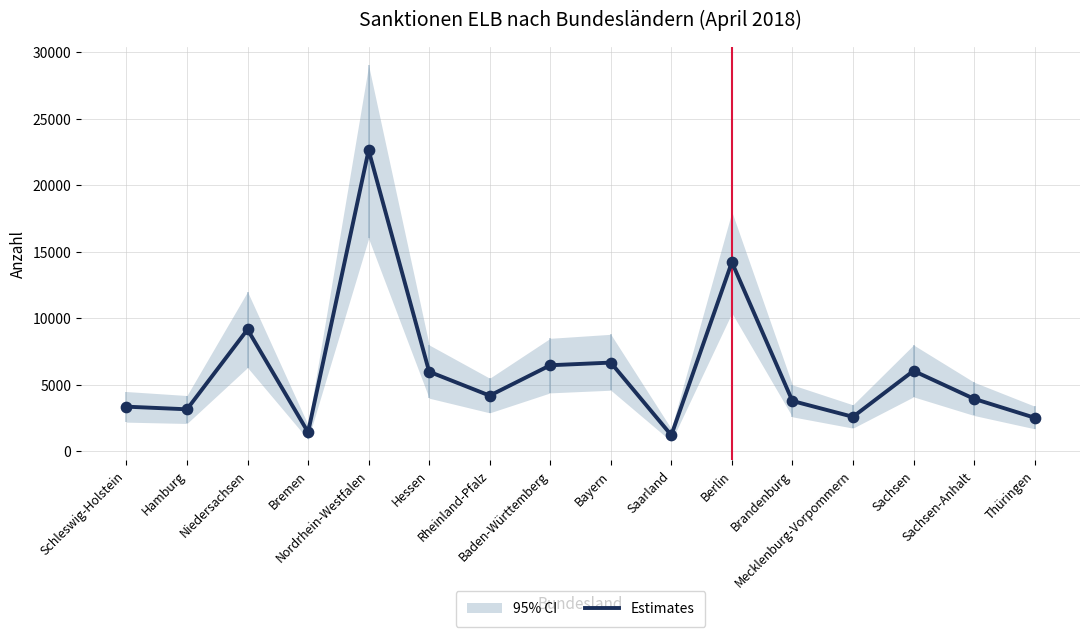

What is the ratio of the value at Thüringen to the value at Mecklenburg-Vorpommern?

1.0